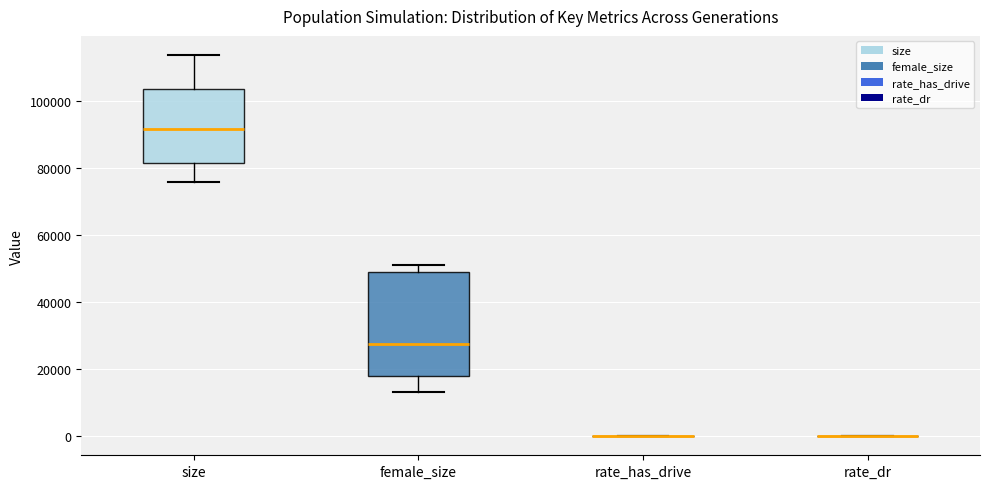

Comparing the boxes themselves (not the whiskers), which one is the tallest?

female_size